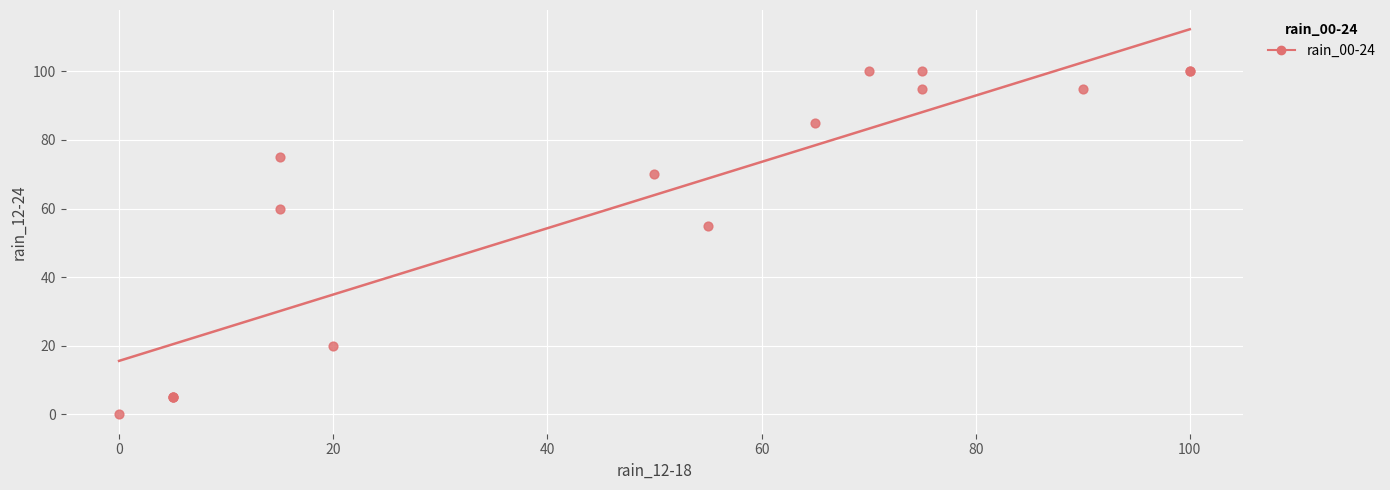

What Y value in the scatter plot is closest to 50?

55